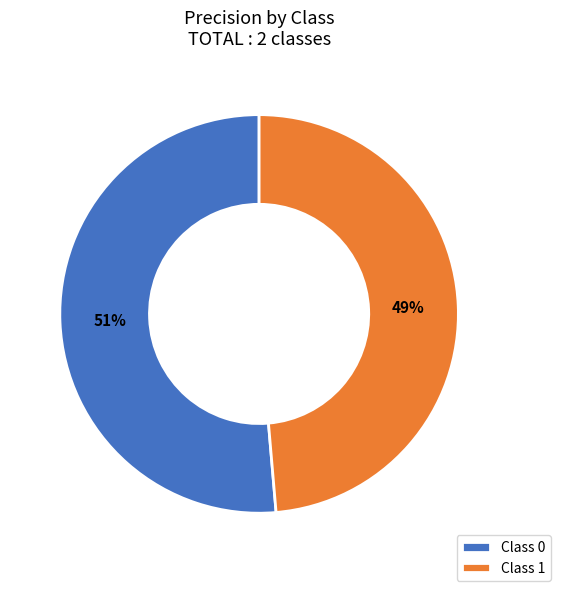

Do Class 1 and Class 0 together represent more than half of the pie?

Yes